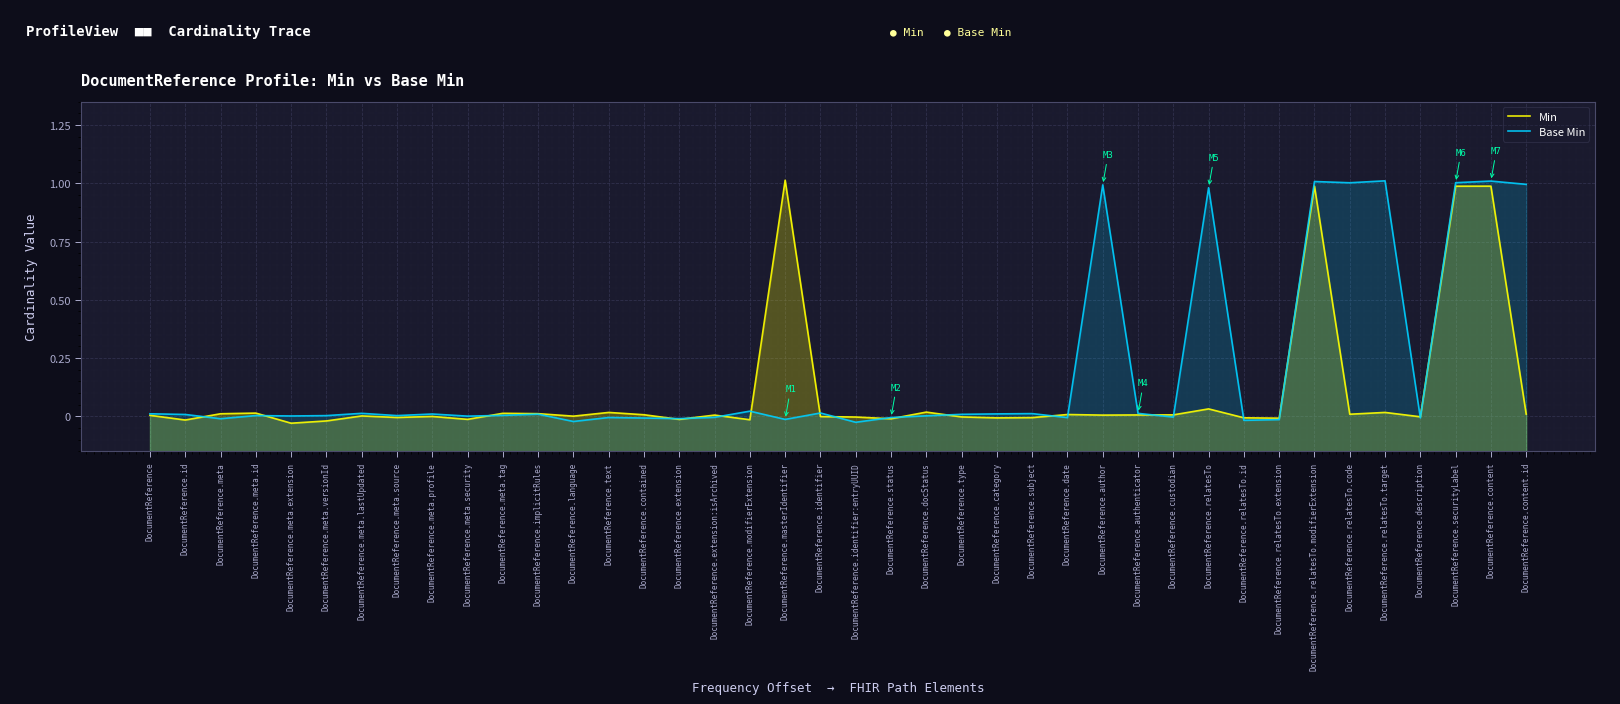

Rank the series by their maximum value, from lowest to highest.

Base Min, Min